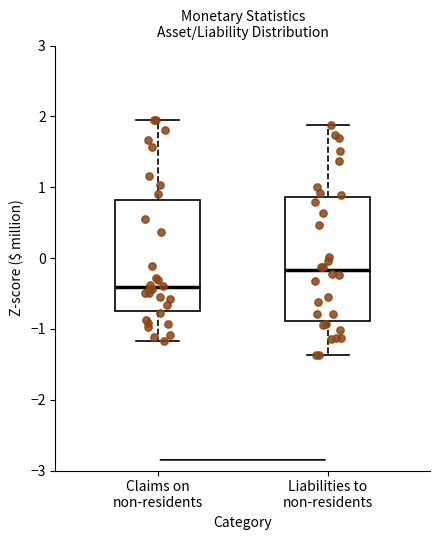

Reading left to right, read every box against the y-axis: the position of its median line, the range the box covers, and the ends of its whiskers. The values are not printed on the chart, so give them approximately, as read against the axis.

Claims on non-residents: median -0.4, box -0.7 to 0.8, whiskers -1.2 to 2.0
Liabilities to non-residents: median -0.2, box -0.9 to 0.9, whiskers -1.4 to 1.9